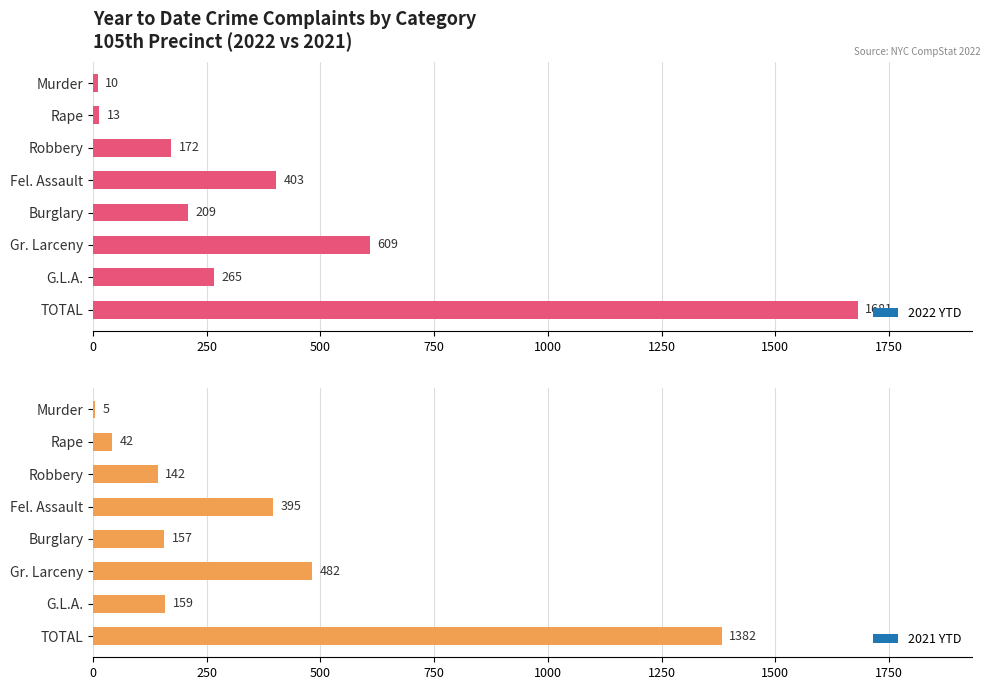

What is the spread (max minus min) of values at Robbery?

30